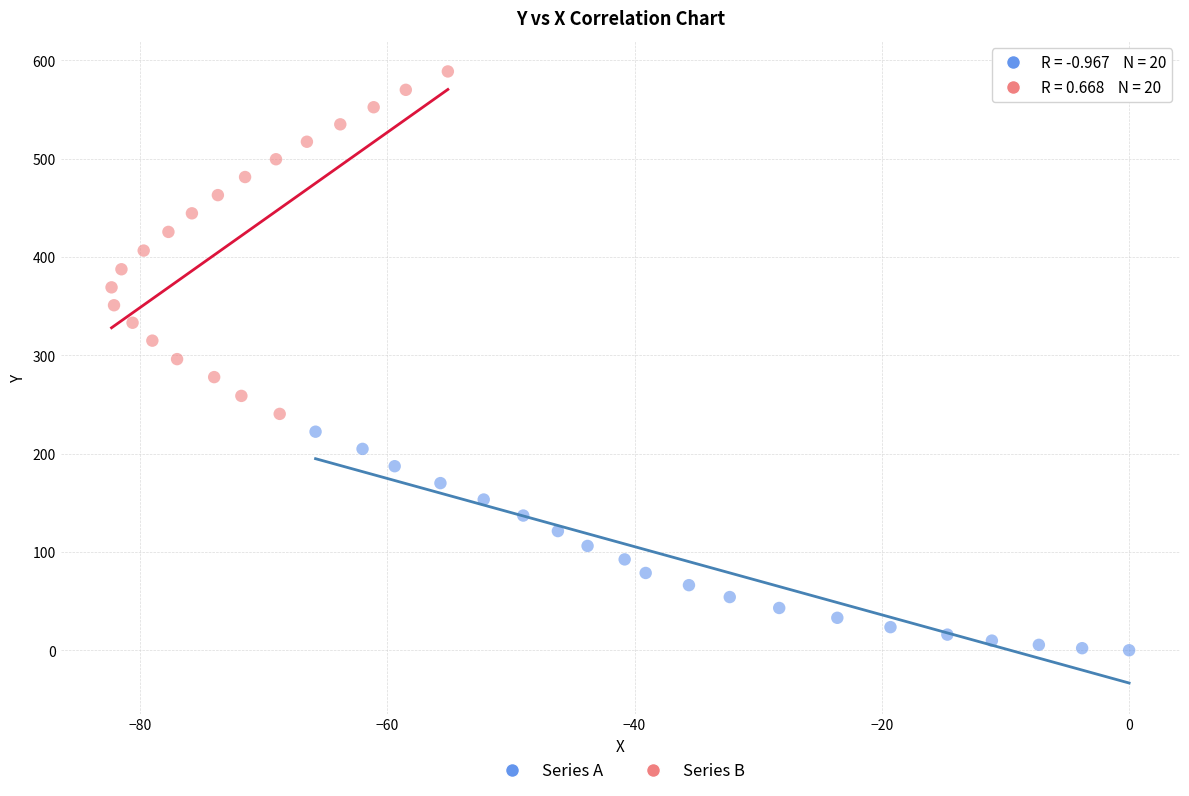

Which series contains the lowest Y value?

Series A